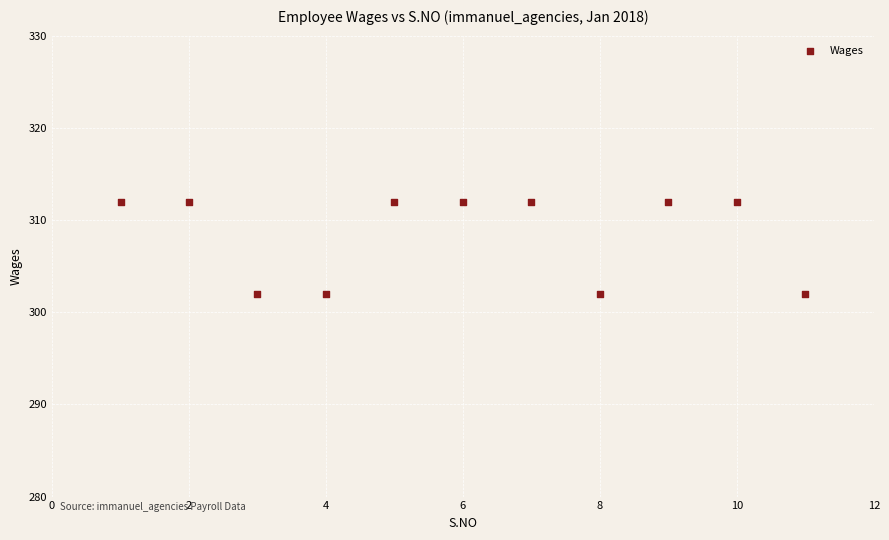

What is the range of X values (max minus min)?

10